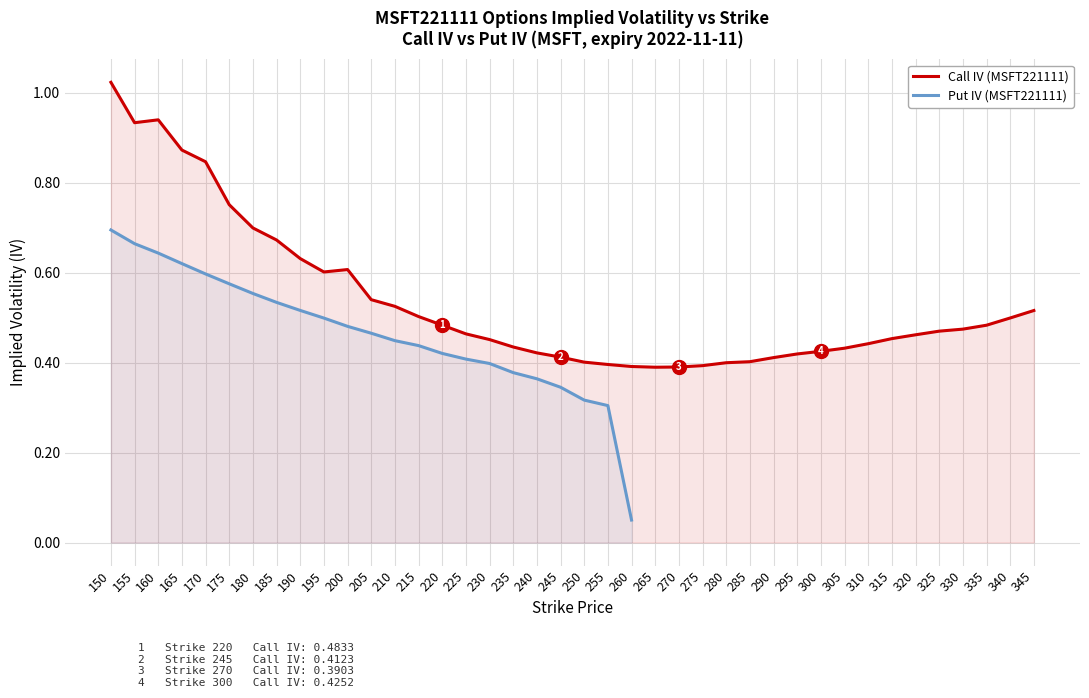

True or false: the data shows 0.6 at 265.

False